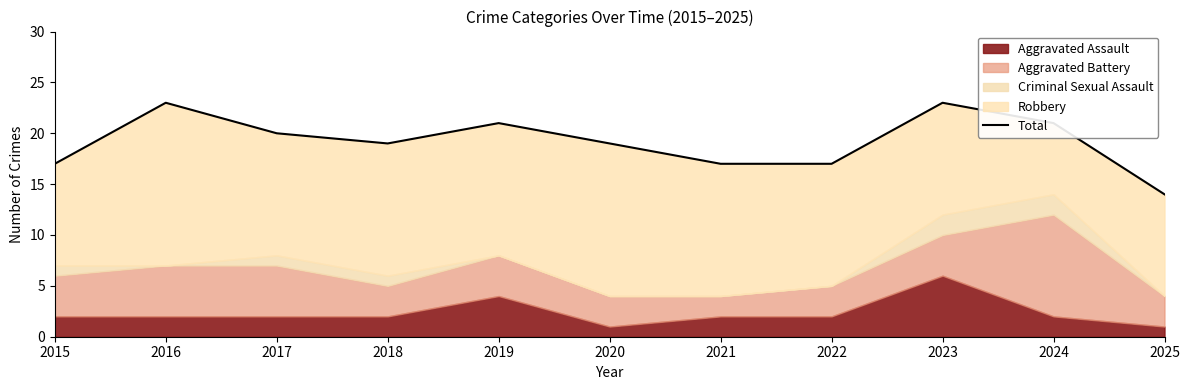

Does the chart have visible grid lines?

No